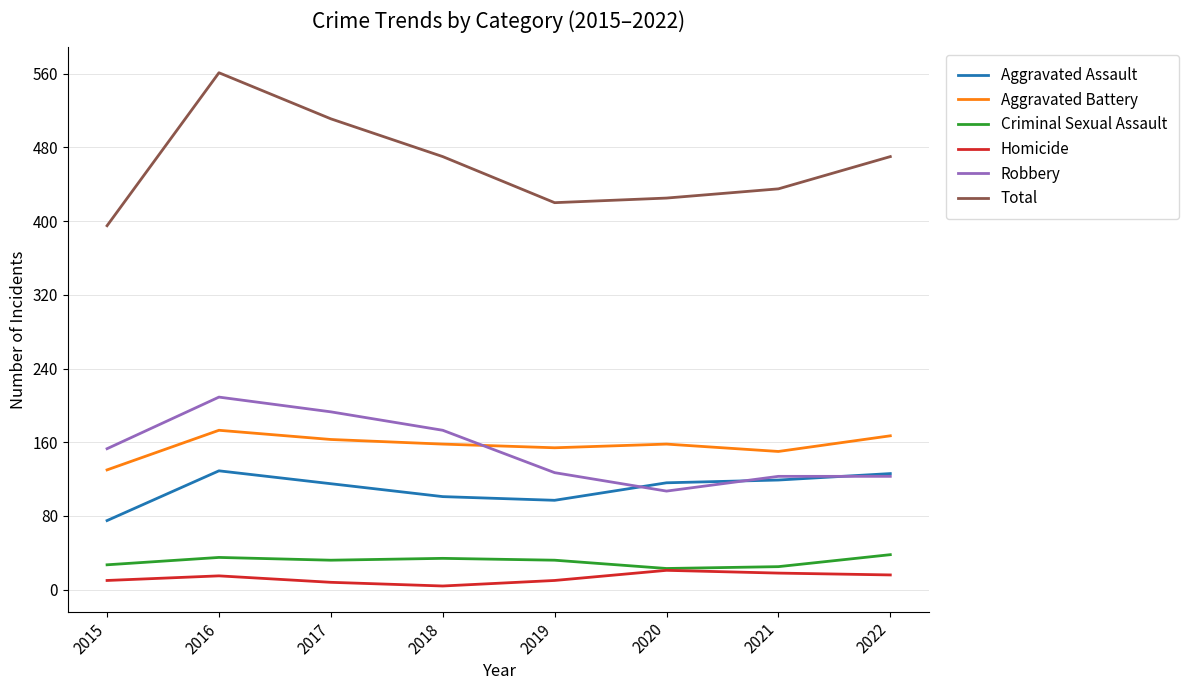

At which category is the sum across all series the highest?

2016